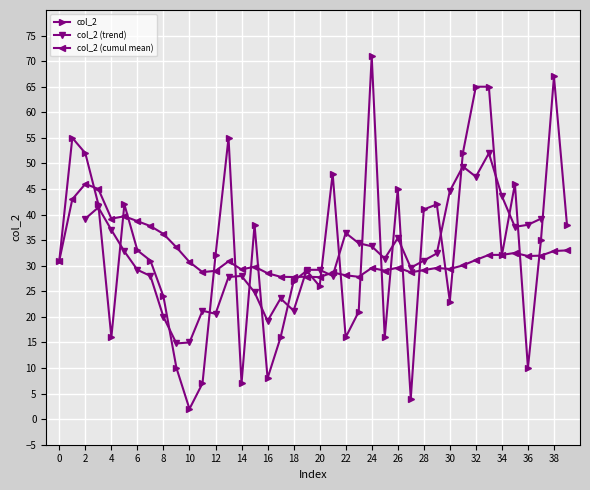

At which category does the chart reach its minimum across all series?

10